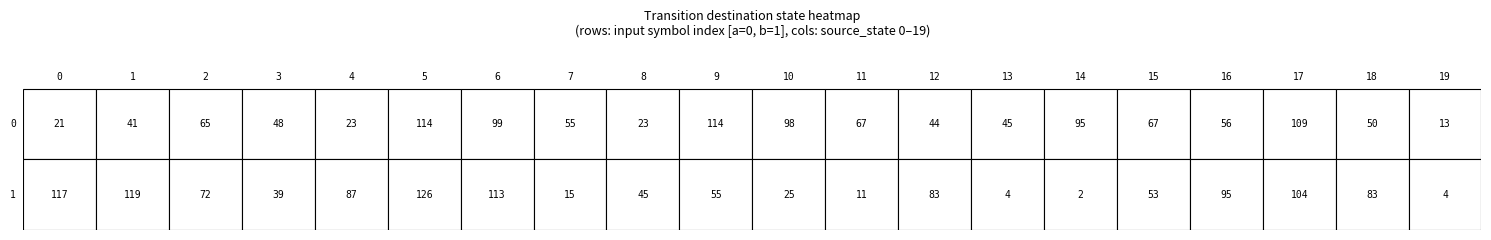

Rank the categories by 0 value from highest to lowest.

5, 9, 17, 6, 10, 14, 11, 15, 2, 16, 7, 18, 3, 13, 12, 1, 4, 8, 0, 19